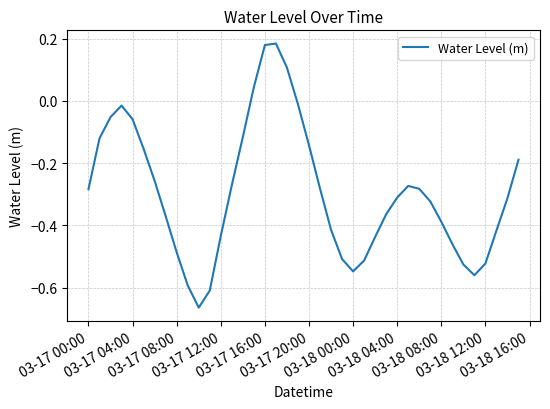

What is the difference between the maximum and minimum values?

0.8